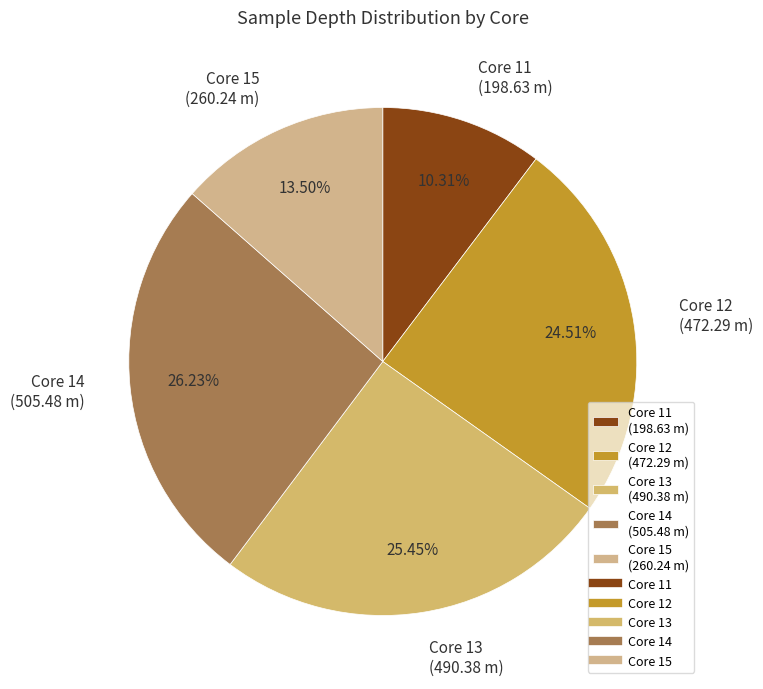

How many slices are in this pie chart?

5